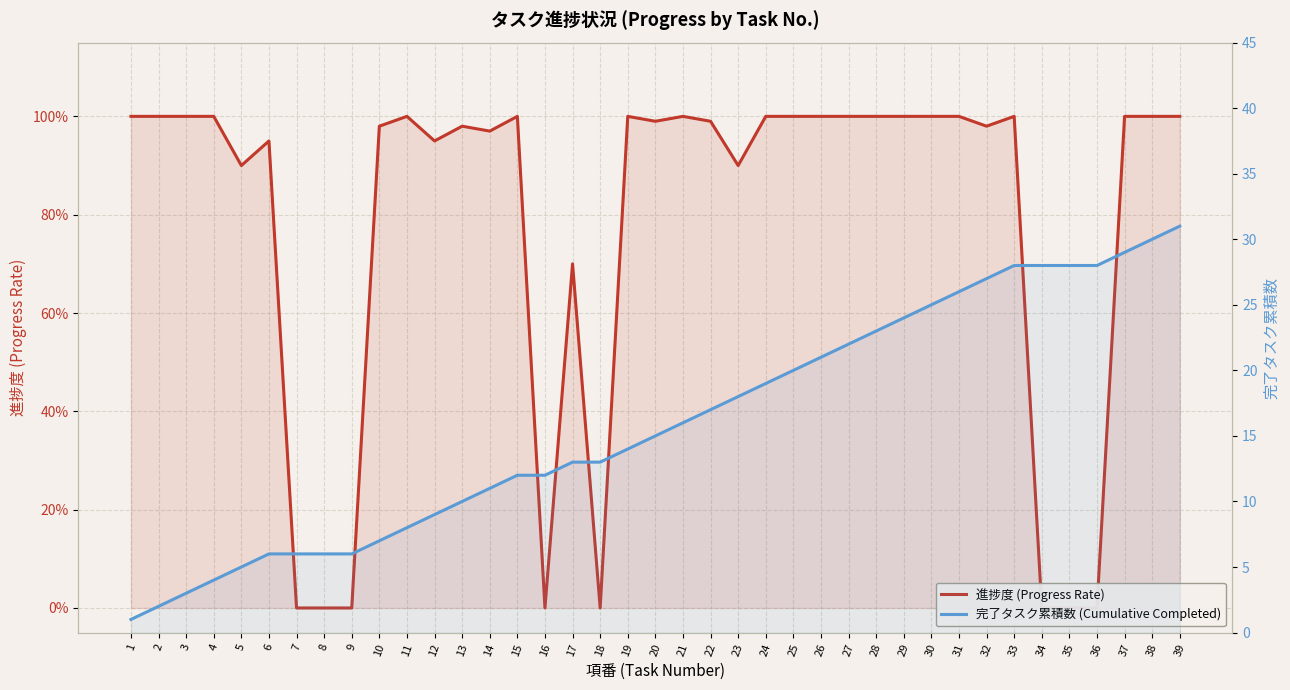

List the series in order of their peak value, highest first.

完了タスク累積数 (Cumulative Completed), 進捗度 (Progress Rate)